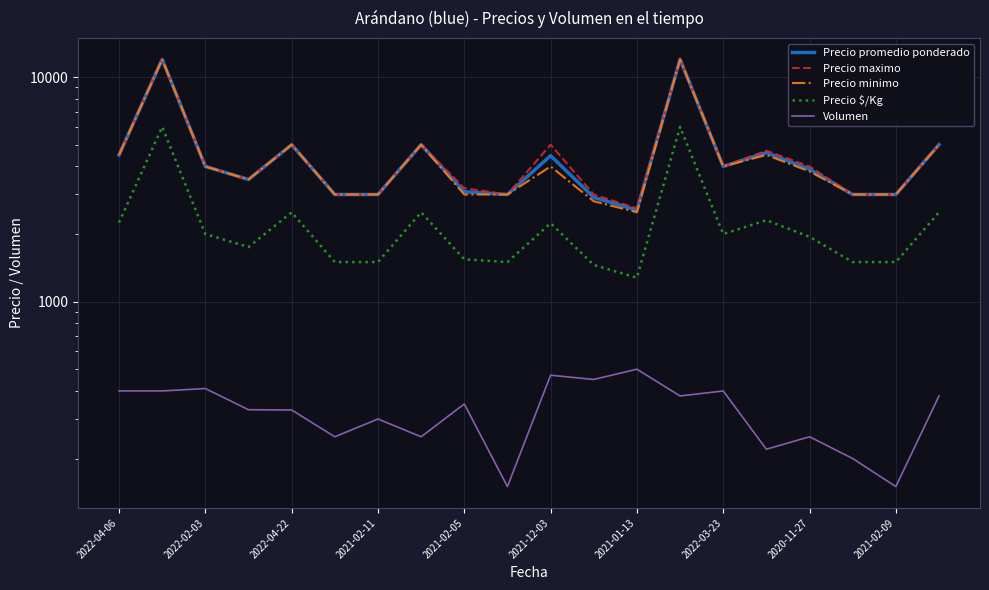

True or false: Precio promedio ponderado has more than 2 points higher than both neighbors.

True